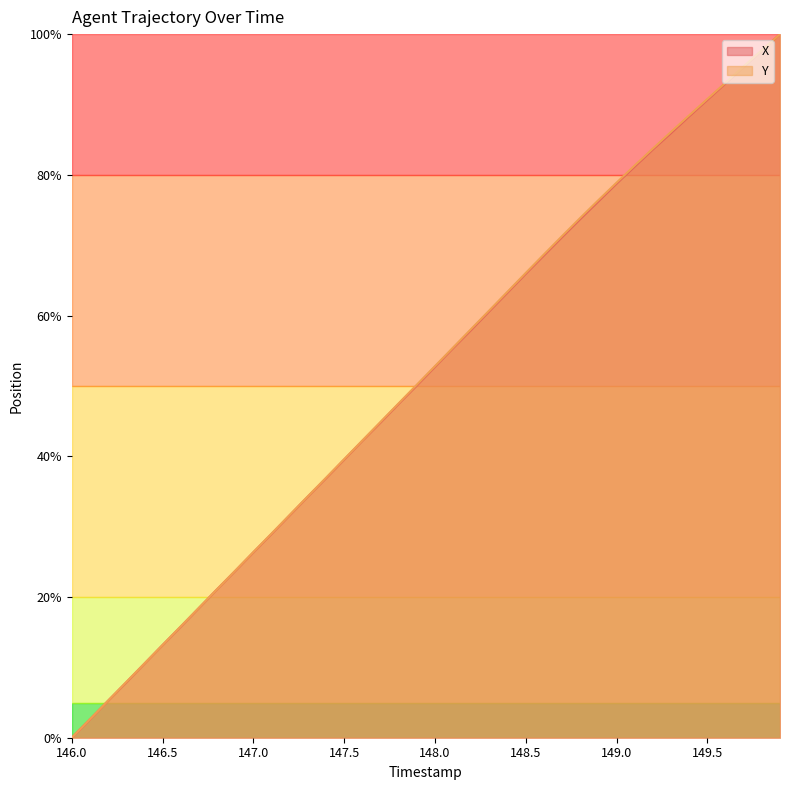

What is the label of the 3rd point from the left?

146.2